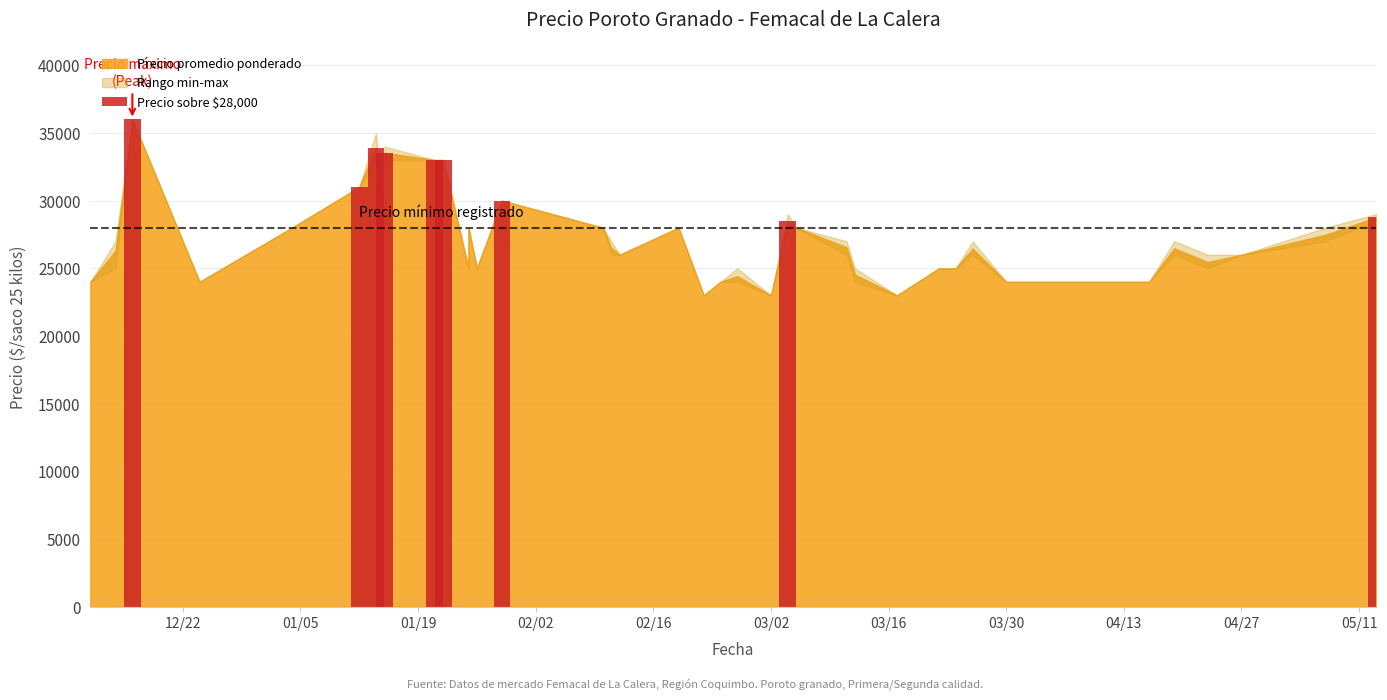

What is the value of the 8th bar from the left?

28479